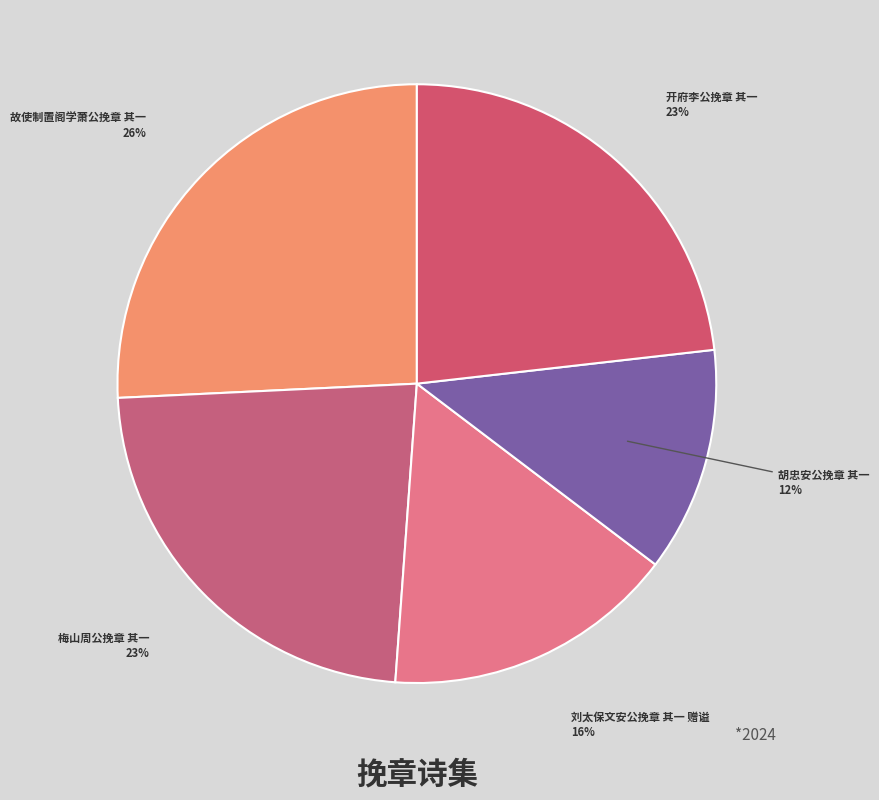

To the nearest percent, what is the combined percentage of 梅山周公挽章 其一 and 开府李公挽章 其一?

46%